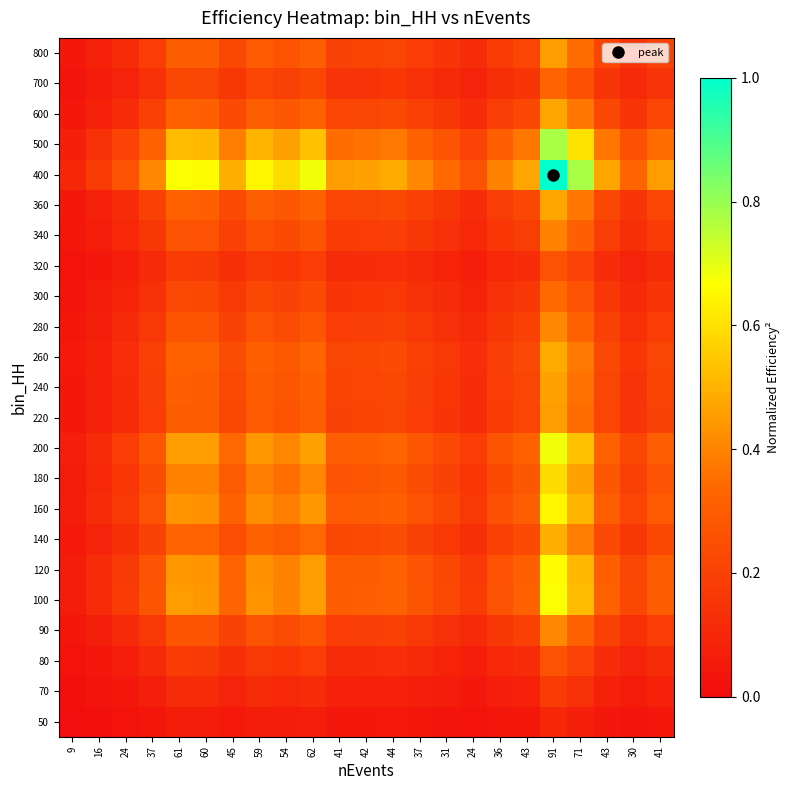

Reading left to right, what are all the values shown in this chart?

50: 9=0.0	16=0.0	24=0.0	37=0.0	61=0.1	60=0.1	45=0.0	59=0.1	54=0.1	62=0.1	41=0.0	42=0.0	44=0.0	37=0.0	31=0.0	24=0.0	36=0.0	43=0.0	91=0.1	71=0.1	43=0.0	30=0.0	41=0.0
70: 9=0.0	16=0.0	24=0.0	37=0.1	61=0.1	60=0.1	45=0.1	59=0.1	54=0.1	62=0.1	41=0.1	42=0.1	44=0.1	37=0.1	31=0.1	24=0.0	36=0.1	43=0.1	91=0.2	71=0.1	43=0.1	30=0.1	41=0.1
80: 9=0.0	16=0.0	24=0.1	37=0.1	61=0.2	60=0.2	45=0.1	59=0.2	54=0.2	62=0.2	41=0.1	42=0.1	44=0.1	37=0.1	31=0.1	24=0.1	36=0.1	43=0.1	91=0.3	71=0.2	43=0.1	30=0.1	41=0.1
90: 9=0.0	16=0.1	24=0.1	37=0.2	61=0.3	60=0.3	45=0.2	59=0.3	54=0.2	62=0.3	41=0.2	42=0.2	44=0.2	37=0.2	31=0.1	24=0.1	36=0.2	43=0.2	91=0.4	71=0.3	43=0.2	30=0.1	41=0.2
100: 9=0.1	16=0.1	24=0.2	37=0.3	61=0.4	60=0.4	45=0.3	59=0.4	54=0.4	62=0.5	41=0.3	42=0.3	44=0.3	37=0.3	31=0.2	24=0.2	36=0.3	43=0.3	91=0.7	71=0.5	43=0.3	30=0.2	41=0.3
120: 9=0.1	16=0.1	24=0.2	37=0.3	61=0.4	60=0.4	45=0.3	59=0.4	54=0.4	62=0.4	41=0.3	42=0.3	44=0.3	37=0.3	31=0.2	24=0.2	36=0.3	43=0.3	91=0.7	71=0.5	43=0.3	30=0.2	41=0.3
140: 9=0.0	16=0.1	24=0.1	37=0.2	61=0.3	60=0.3	45=0.2	59=0.3	54=0.3	62=0.3	41=0.2	42=0.2	44=0.2	37=0.2	31=0.2	24=0.1	36=0.2	43=0.2	91=0.5	71=0.4	43=0.2	30=0.2	41=0.2
160: 9=0.1	16=0.1	24=0.2	37=0.3	61=0.4	60=0.4	45=0.3	59=0.4	54=0.4	62=0.4	41=0.3	42=0.3	44=0.3	37=0.3	31=0.2	24=0.2	36=0.3	43=0.3	91=0.6	71=0.5	43=0.3	30=0.2	41=0.3
180: 9=0.1	16=0.1	24=0.2	37=0.2	61=0.4	60=0.4	45=0.3	59=0.4	54=0.4	62=0.4	41=0.3	42=0.3	44=0.3	37=0.2	31=0.2	24=0.2	36=0.2	43=0.3	91=0.6	71=0.5	43=0.3	30=0.2	41=0.3
200: 9=0.1	16=0.1	24=0.2	37=0.3	61=0.5	60=0.4	45=0.3	59=0.4	54=0.4	62=0.5	41=0.3	42=0.3	44=0.3	37=0.3	31=0.2	24=0.2	36=0.3	43=0.3	91=0.7	71=0.5	43=0.3	30=0.2	41=0.3
220: 9=0.0	16=0.1	24=0.1	37=0.2	61=0.3	60=0.3	45=0.2	59=0.3	54=0.3	62=0.3	41=0.2	42=0.2	44=0.2	37=0.2	31=0.2	24=0.1	36=0.2	43=0.2	91=0.5	71=0.4	43=0.2	30=0.1	41=0.2
240: 9=0.0	16=0.1	24=0.1	37=0.2	61=0.3	60=0.3	45=0.2	59=0.3	54=0.3	62=0.3	41=0.2	42=0.2	44=0.2	37=0.2	31=0.2	24=0.1	36=0.2	43=0.2	91=0.5	71=0.4	43=0.2	30=0.2	41=0.2
260: 9=0.0	16=0.1	24=0.1	37=0.2	61=0.3	60=0.3	45=0.2	59=0.3	54=0.3	62=0.3	41=0.2	42=0.2	44=0.2	37=0.2	31=0.2	24=0.1	36=0.2	43=0.2	91=0.5	71=0.4	43=0.2	30=0.2	41=0.2
280: 9=0.0	16=0.1	24=0.1	37=0.2	61=0.3	60=0.3	45=0.2	59=0.3	54=0.2	62=0.3	41=0.2	42=0.2	44=0.2	37=0.2	31=0.1	24=0.1	36=0.2	43=0.2	91=0.4	71=0.3	43=0.2	30=0.1	41=0.2
300: 9=0.0	16=0.1	24=0.1	37=0.1	61=0.2	60=0.2	45=0.2	59=0.2	54=0.2	62=0.2	41=0.2	42=0.2	44=0.2	37=0.1	31=0.1	24=0.1	36=0.1	43=0.2	91=0.3	71=0.3	43=0.2	30=0.1	41=0.2
320: 9=0.0	16=0.0	24=0.1	37=0.1	61=0.2	60=0.2	45=0.1	59=0.2	54=0.2	62=0.2	41=0.1	42=0.1	44=0.1	37=0.1	31=0.1	24=0.1	36=0.1	43=0.1	91=0.3	71=0.2	43=0.1	30=0.1	41=0.1
340: 9=0.0	16=0.1	24=0.1	37=0.2	61=0.3	60=0.3	45=0.2	59=0.3	54=0.2	62=0.3	41=0.2	42=0.2	44=0.2	37=0.2	31=0.1	24=0.1	36=0.2	43=0.2	91=0.4	71=0.3	43=0.2	30=0.1	41=0.2
360: 9=0.0	16=0.1	24=0.1	37=0.2	61=0.3	60=0.3	45=0.2	59=0.3	54=0.3	62=0.3	41=0.2	42=0.2	44=0.2	37=0.2	31=0.2	24=0.1	36=0.2	43=0.2	91=0.5	71=0.4	43=0.2	30=0.2	41=0.2
400: 9=0.1	16=0.2	24=0.3	37=0.4	61=0.7	60=0.7	45=0.5	59=0.6	54=0.6	62=0.7	41=0.5	42=0.5	44=0.5	37=0.4	31=0.3	24=0.3	36=0.4	43=0.5	91=1.0	71=0.8	43=0.5	30=0.3	41=0.5
500: 9=0.1	16=0.1	24=0.2	37=0.3	61=0.5	60=0.5	45=0.4	59=0.5	54=0.5	62=0.5	41=0.4	42=0.4	44=0.4	37=0.3	31=0.3	24=0.2	36=0.3	43=0.4	91=0.8	71=0.6	43=0.4	30=0.3	41=0.4
600: 9=0.0	16=0.1	24=0.1	37=0.2	61=0.3	60=0.3	45=0.2	59=0.3	54=0.3	62=0.3	41=0.2	42=0.2	44=0.2	37=0.2	31=0.2	24=0.1	36=0.2	43=0.2	91=0.5	71=0.4	43=0.2	30=0.2	41=0.2
700: 9=0.0	16=0.1	24=0.1	37=0.1	61=0.2	60=0.2	45=0.2	59=0.2	54=0.2	62=0.2	41=0.1	42=0.2	44=0.2	37=0.1	31=0.1	24=0.1	36=0.1	43=0.2	91=0.3	71=0.3	43=0.2	30=0.1	41=0.1
800: 9=0.0	16=0.1	24=0.1	37=0.2	61=0.3	60=0.3	45=0.2	59=0.3	54=0.3	62=0.3	41=0.2	42=0.2	44=0.2	37=0.2	31=0.2	24=0.1	36=0.2	43=0.2	91=0.5	71=0.4	43=0.2	30=0.1	41=0.2